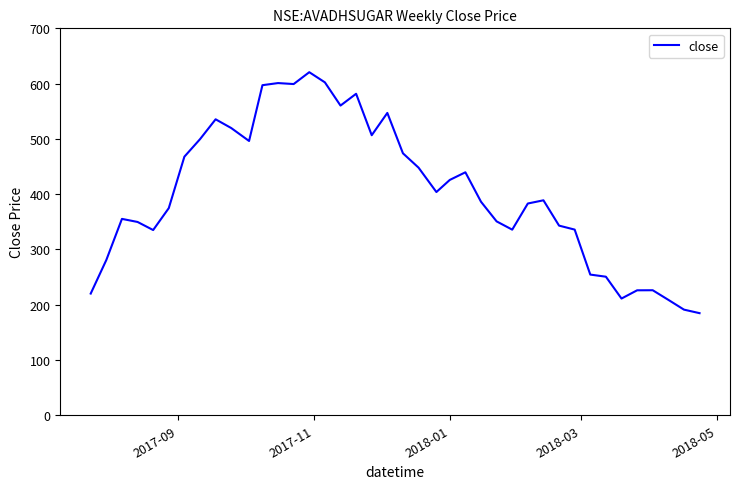

What is the smallest value displayed?

184.7